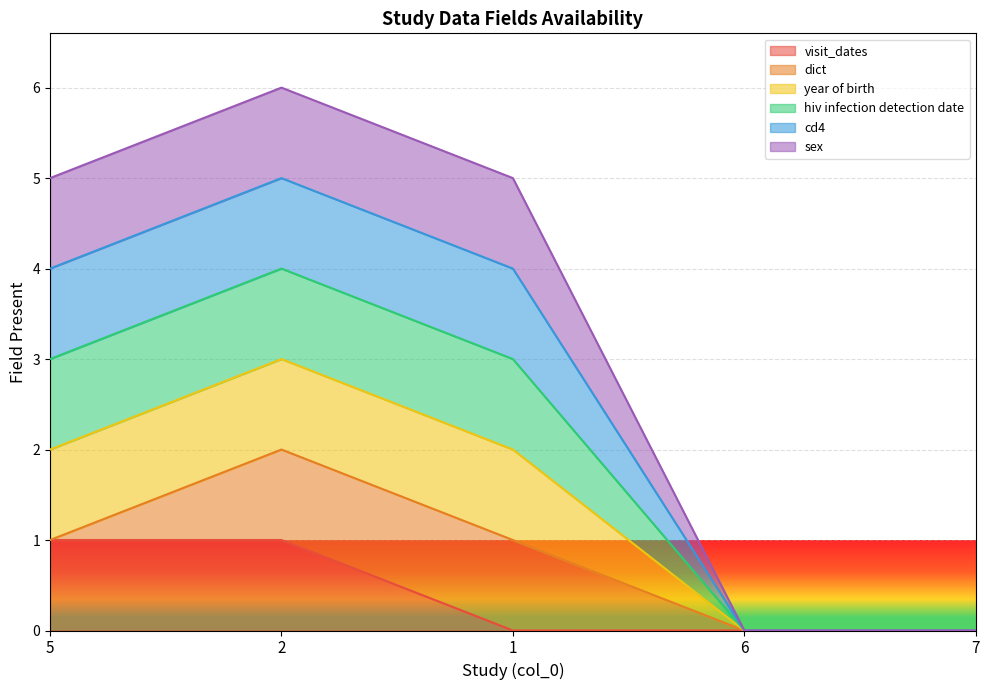

What position from the left is 2?

2